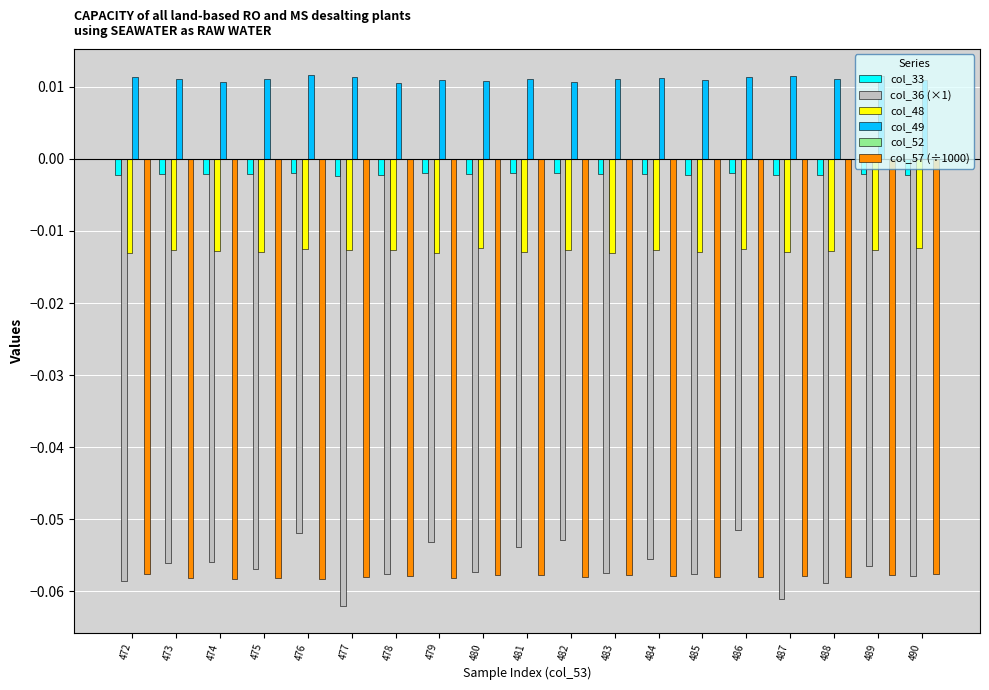

How many bars are there in total?

95